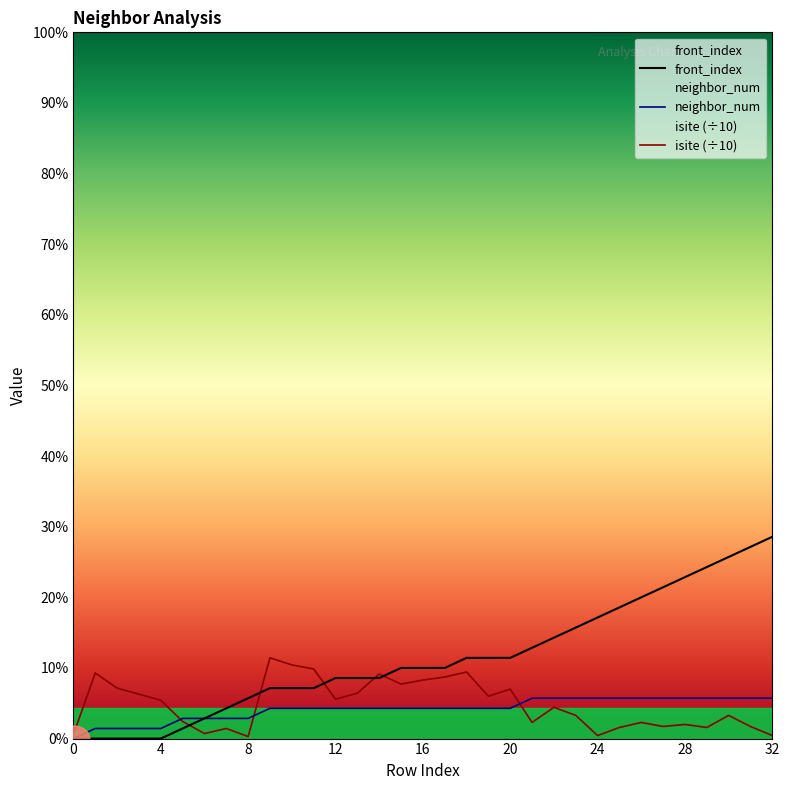

What is the difference between the maximum and minimum values in the neighbor_num series?

4.0